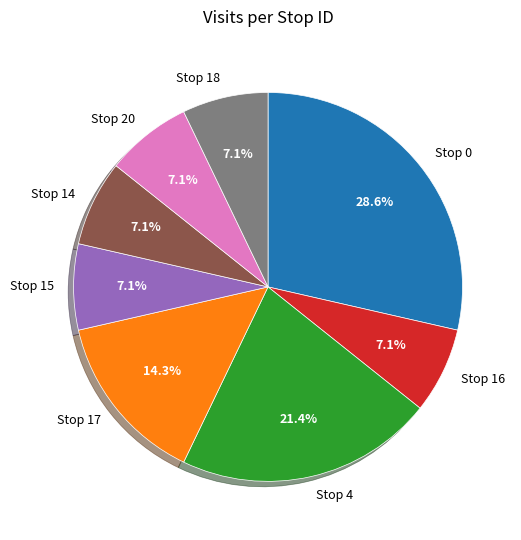

What is the largest slice in the pie chart?

Stop 0